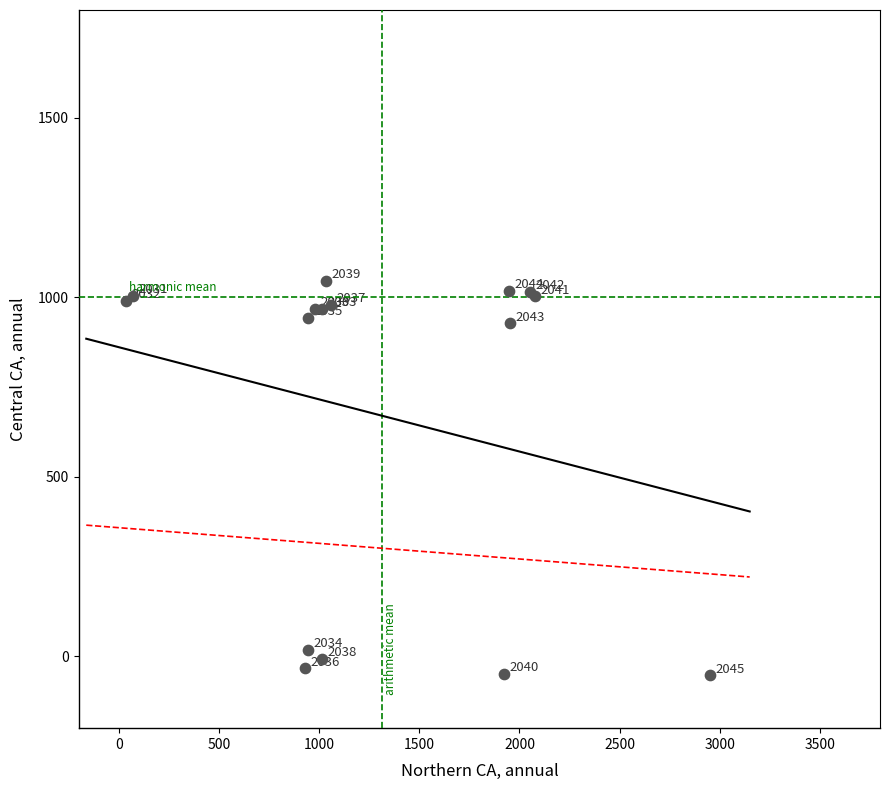

What Y value in the scatter plot is closest to 496?

927.4